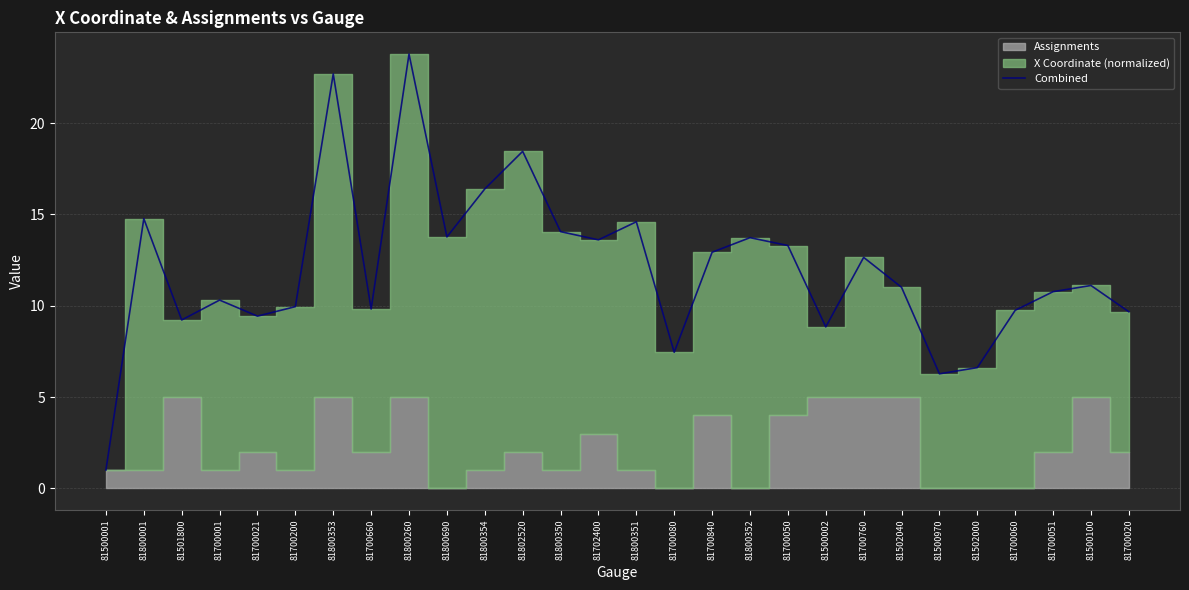

What position from the left is 81800260?

9